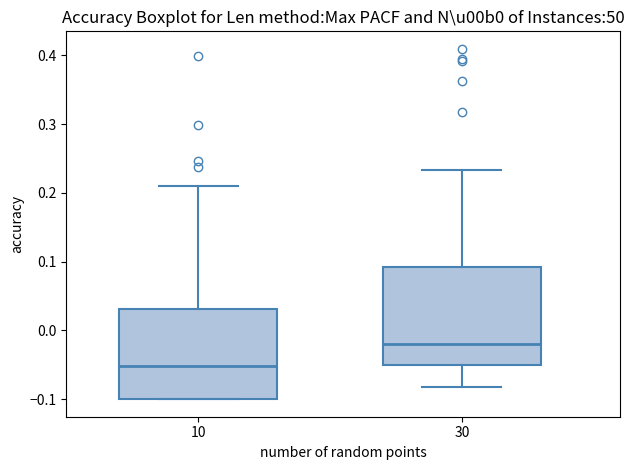

Which box is the tallest, from its lower edge to its upper edge?

30